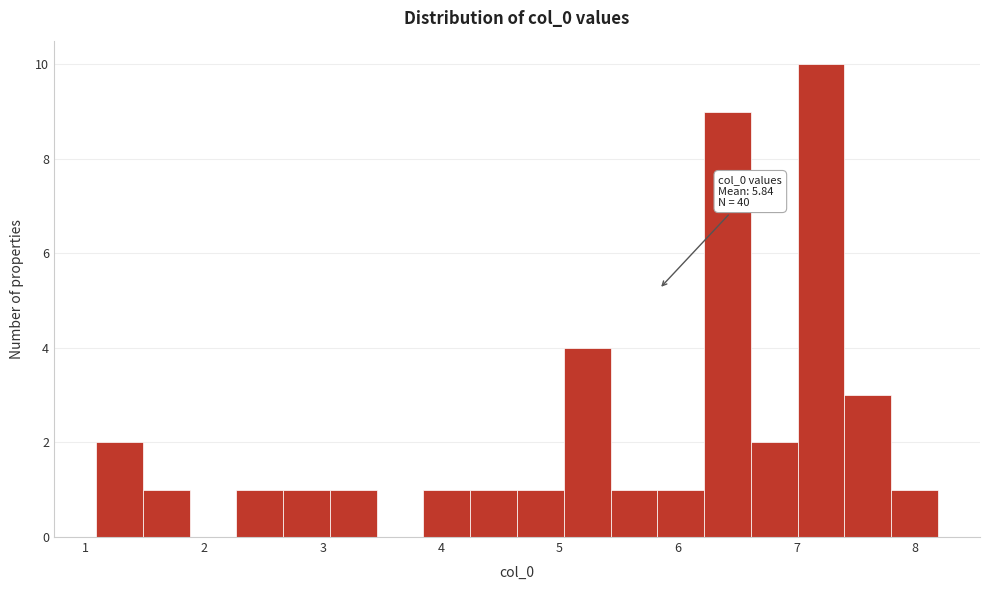

Around what value on the x-axis is the tallest bar? Give the approximate position of its centre, as read against the axis.

7.2